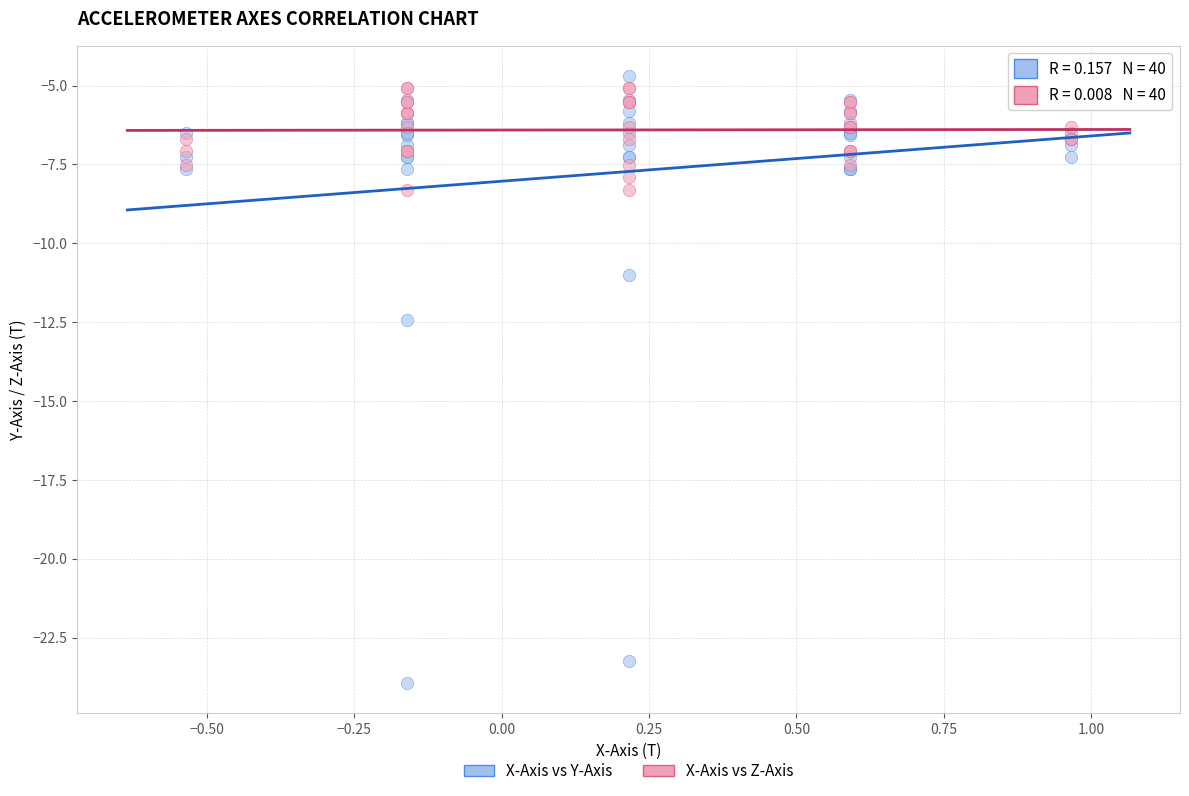

Which series contains the lowest Y value?

X-Axis vs Y-Axis